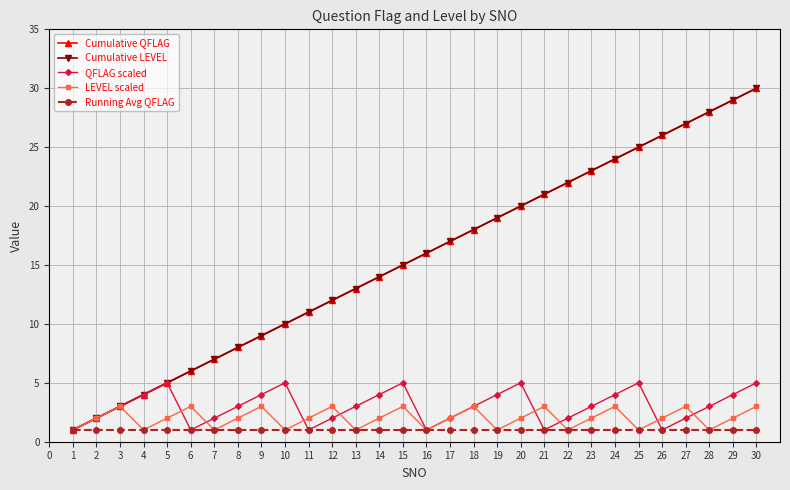

Does the chart have visible grid lines?

Yes